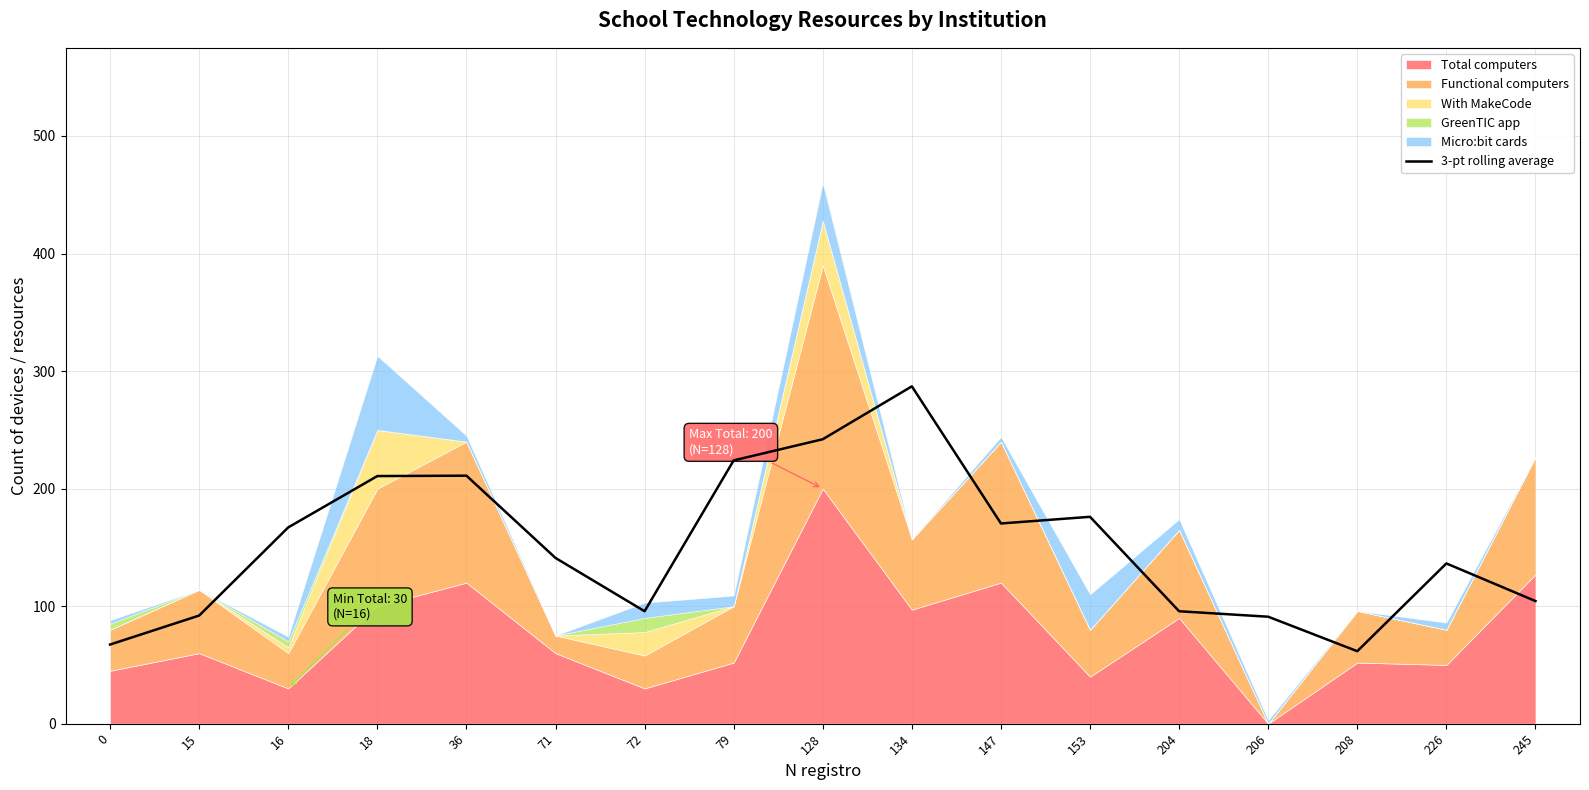

What is the sum of all values?

2573.0